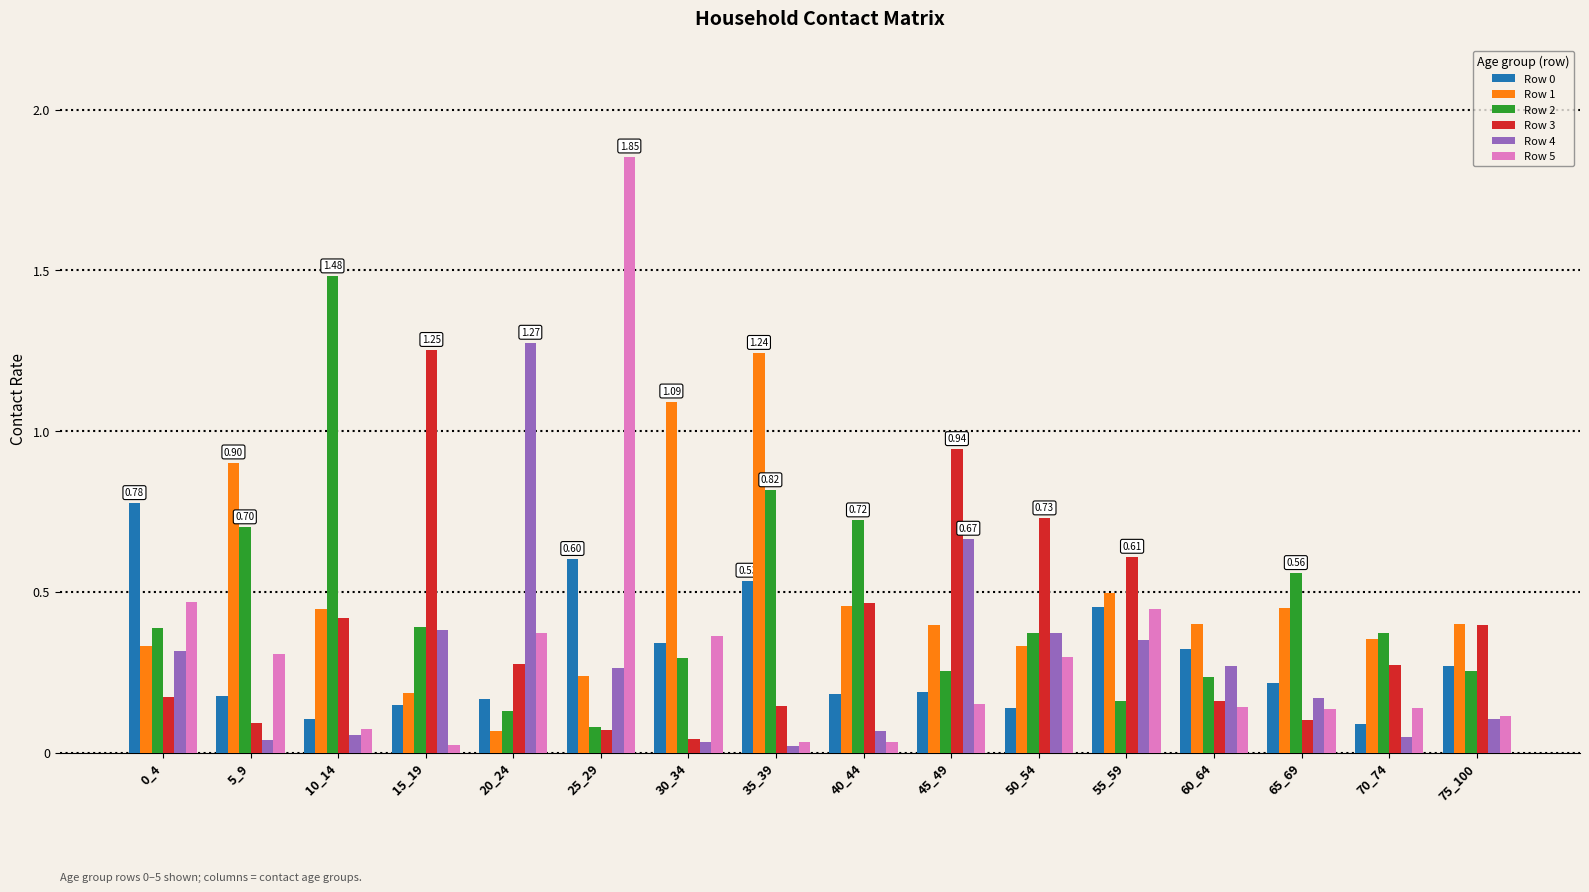

At which category is the sum across all series the highest?

25_29